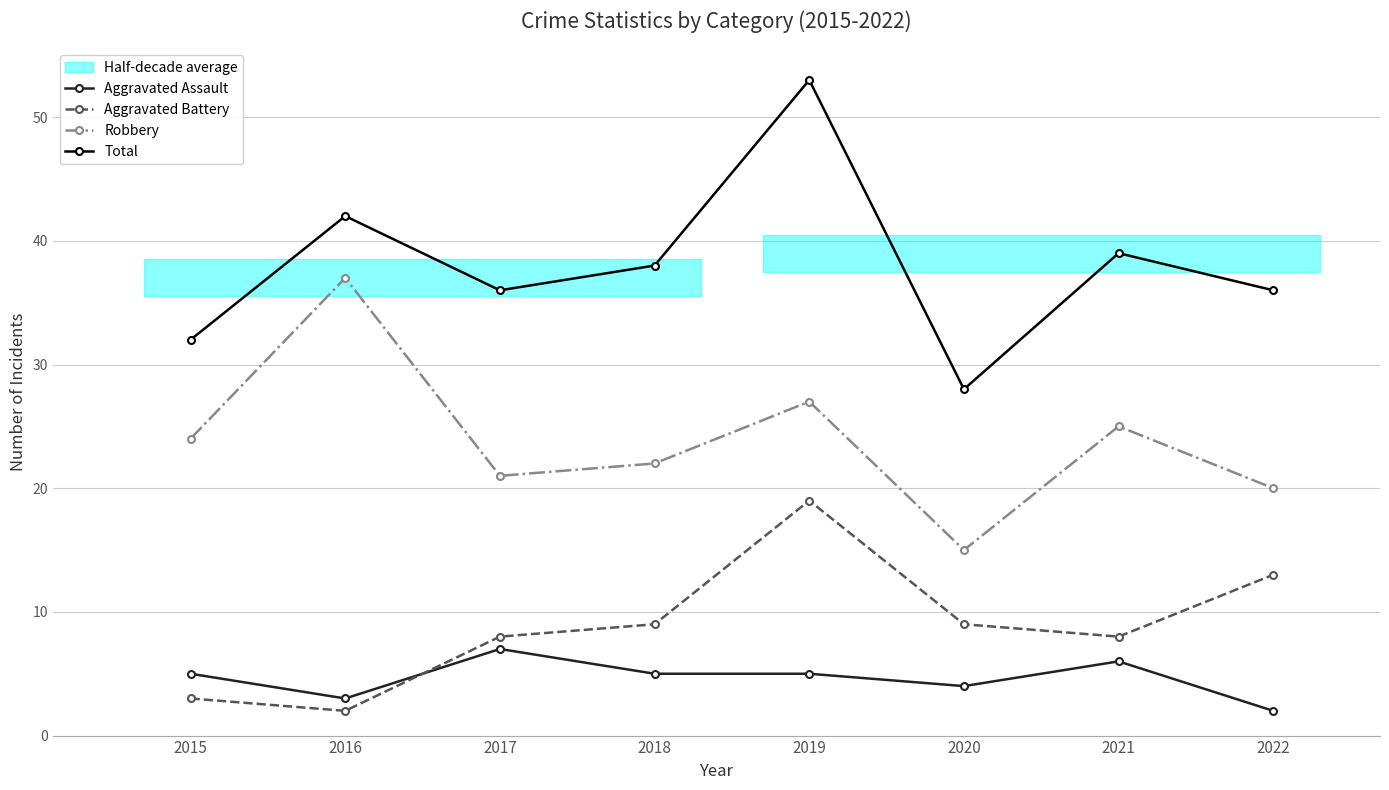

Which series has the largest total across all categories?

Total